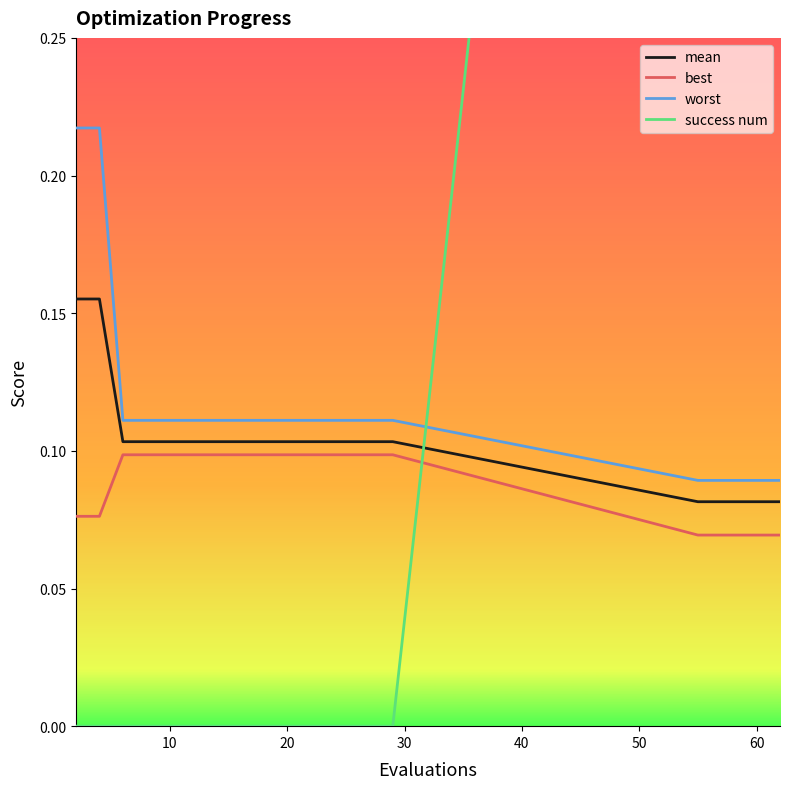

True or false: mean and worst cross at least once.

False